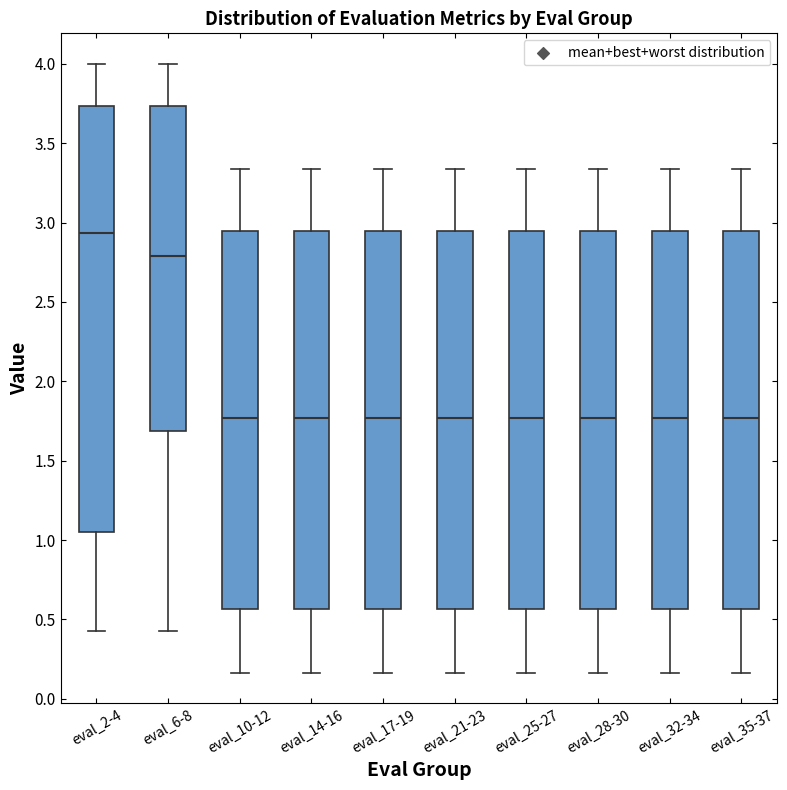

Reading left to right, read every box against the y-axis: the position of its median line, the range the box covers, and the ends of its whiskers. The values are not printed on the chart, so give them approximately, as read against the axis.

eval_2-4: median 2.95, box 1.05 to 3.75, whiskers 0.40 to 4.00
eval_6-8: median 2.80, box 1.70 to 3.75, whiskers 0.40 to 4.00
eval_10-12: median 1.75, box 0.55 to 2.95, whiskers 0.15 to 3.35
eval_14-16: median 1.75, box 0.55 to 2.95, whiskers 0.15 to 3.35
eval_17-19: median 1.75, box 0.55 to 2.95, whiskers 0.15 to 3.35
eval_21-23: median 1.75, box 0.55 to 2.95, whiskers 0.15 to 3.35
eval_25-27: median 1.75, box 0.55 to 2.95, whiskers 0.15 to 3.35
eval_28-30: median 1.75, box 0.55 to 2.95, whiskers 0.15 to 3.35
eval_32-34: median 1.75, box 0.55 to 2.95, whiskers 0.15 to 3.35
eval_35-37: median 1.75, box 0.55 to 2.95, whiskers 0.15 to 3.35